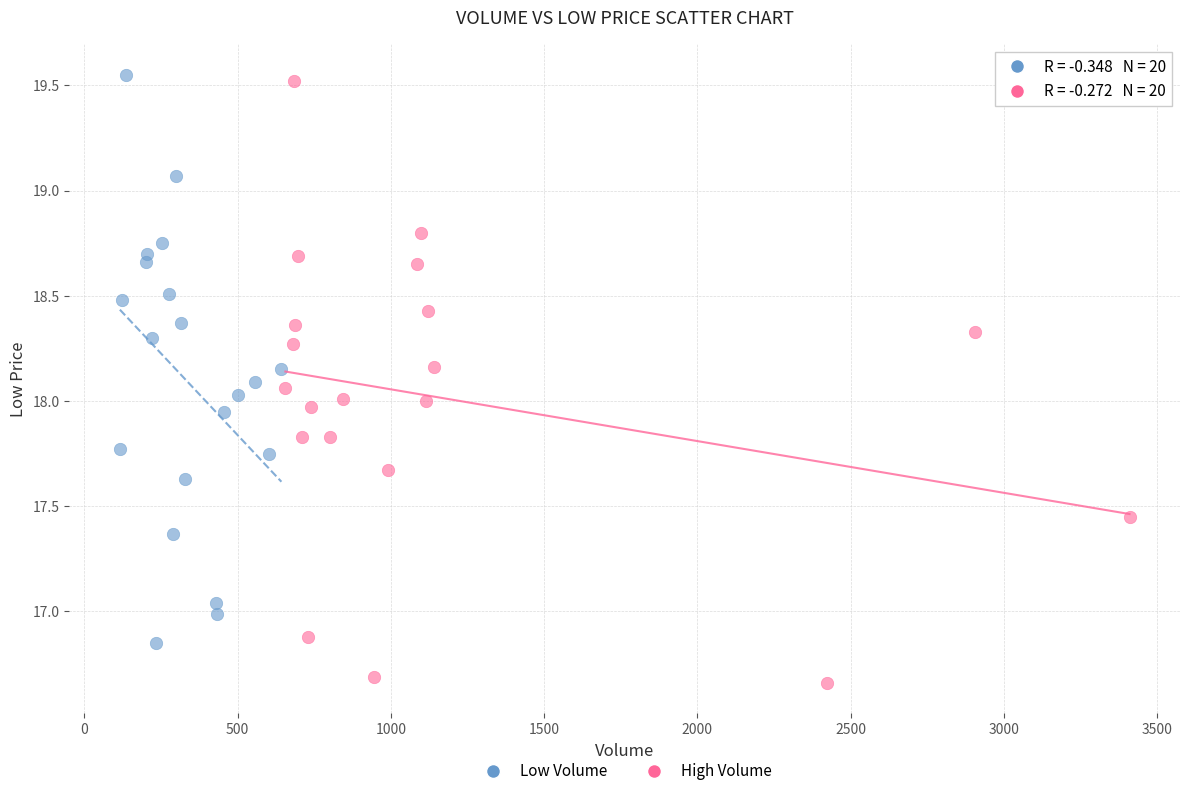

What are all the series names shown in the legend?

Low Volume, High Volume